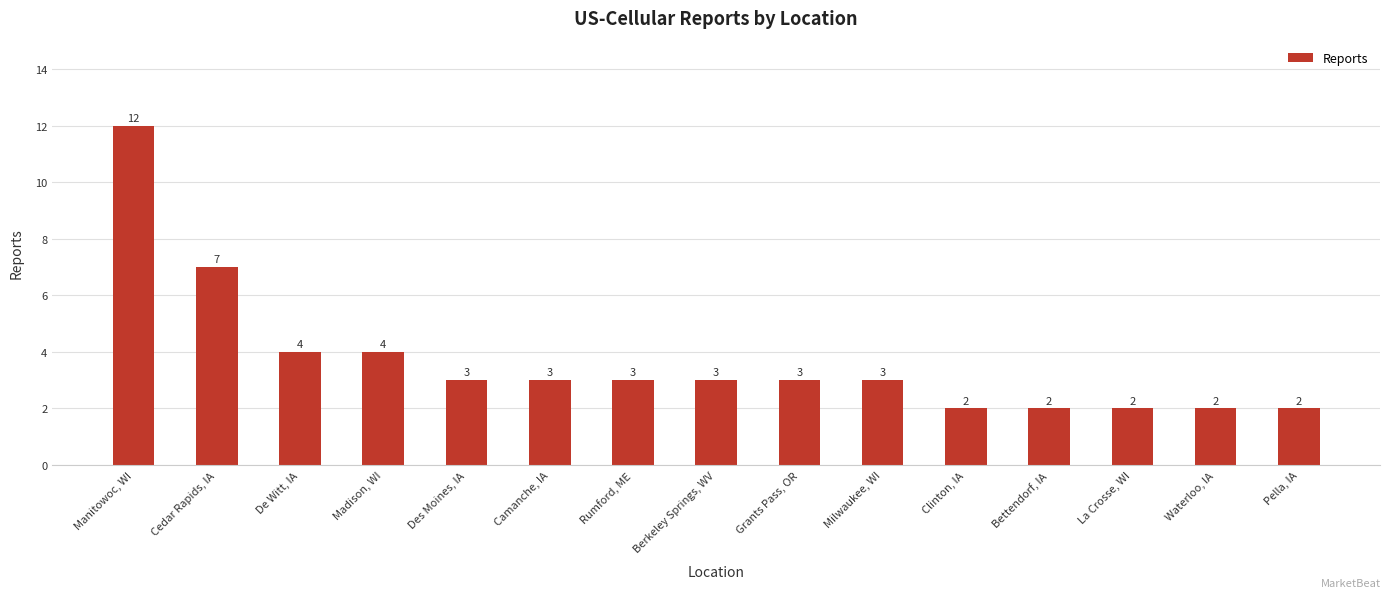

Is it true that the value at Cedar Rapids, IA is 4?

False